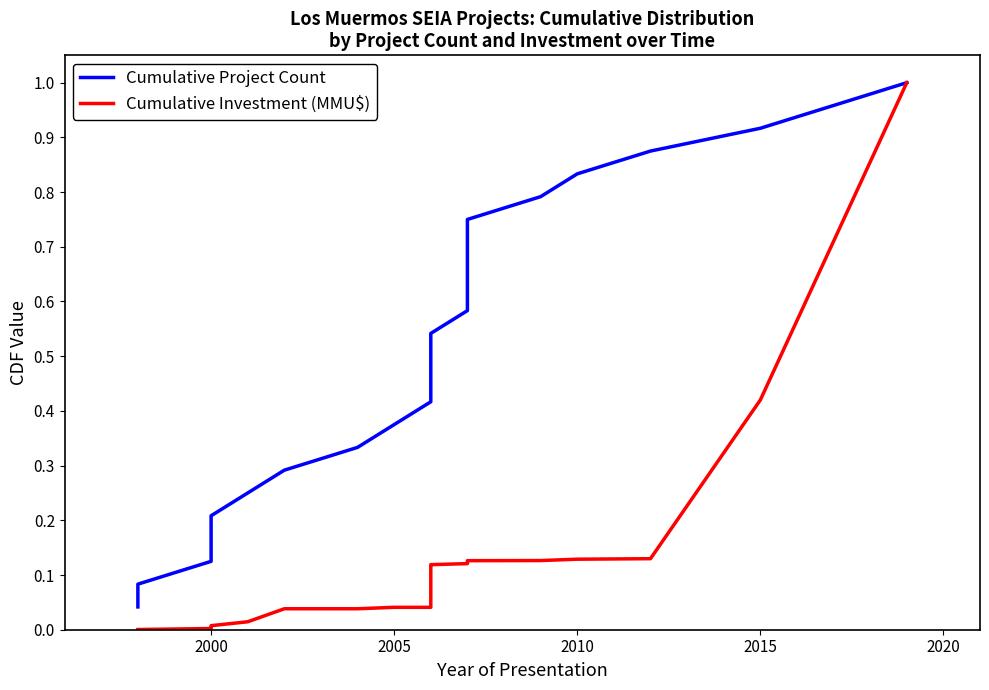

Rank the series by their average value, from lowest to highest.

Cumulative Investment (MMU$), Cumulative Project Count